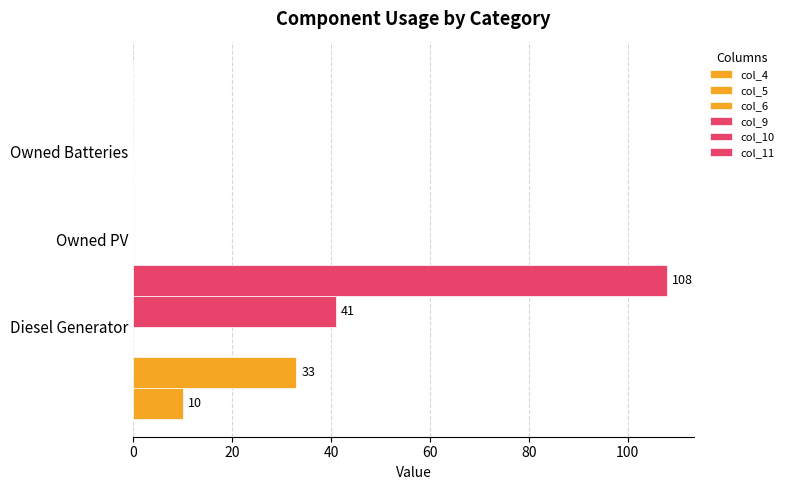

Are the bars grouped side by side (vs. stacked)?

Yes